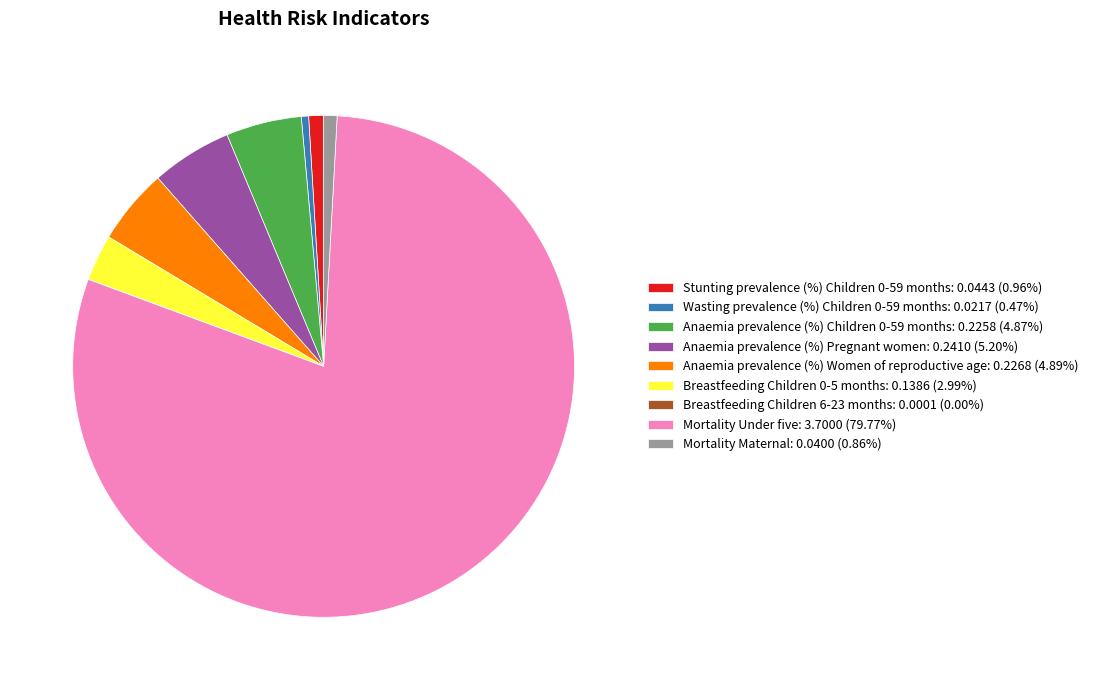

Is there any slice that represents more than half of the pie?

Yes